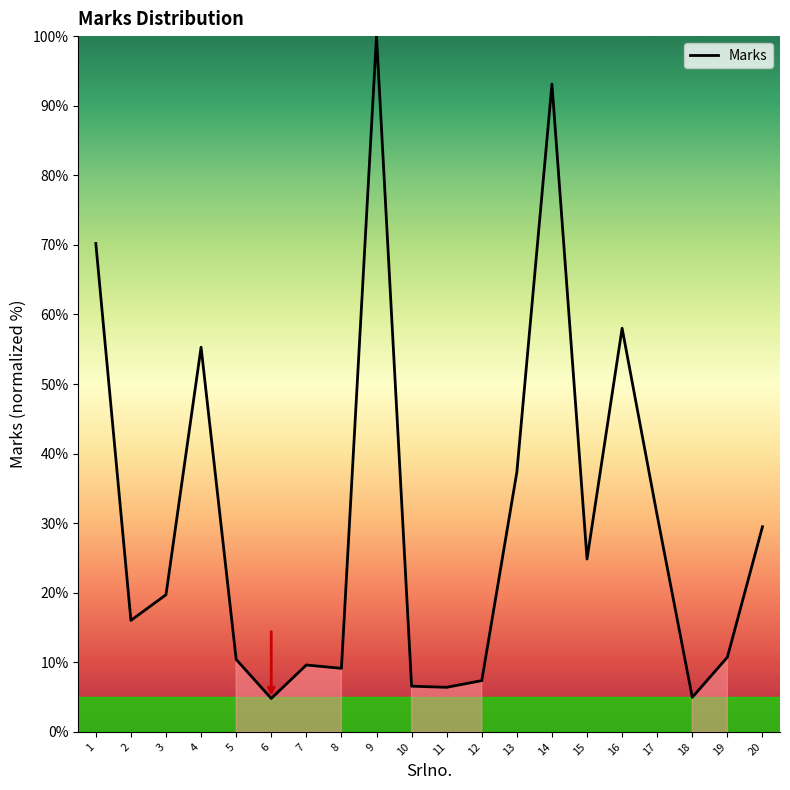

Rank the categories by value from lowest to highest.

6, 18, 11, 10, 12, 8, 7, 5, 19, 2, 3, 15, 20, 17, 13, 4, 16, 1, 14, 9